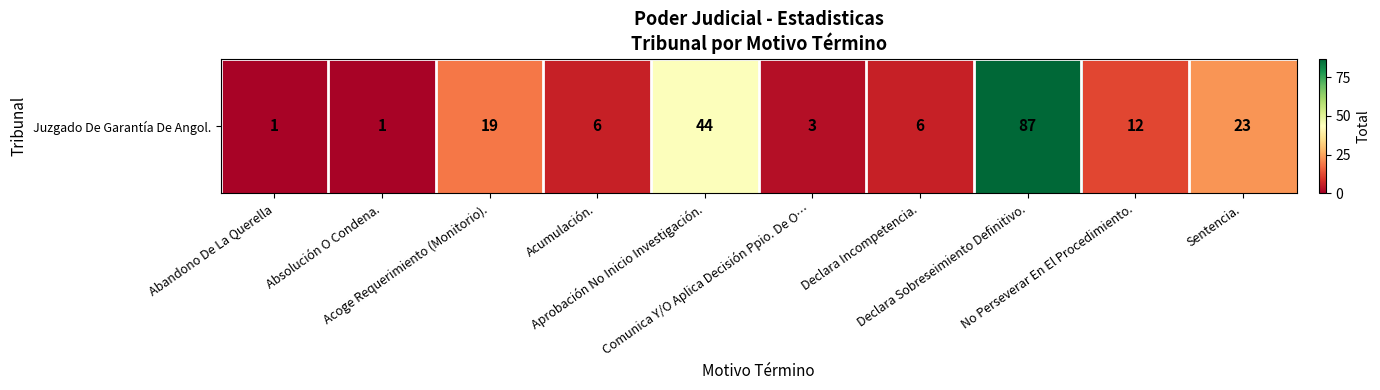

What is the difference between the values at No Perseverar En El Procedimiento. and Absolución O Condena.?

11